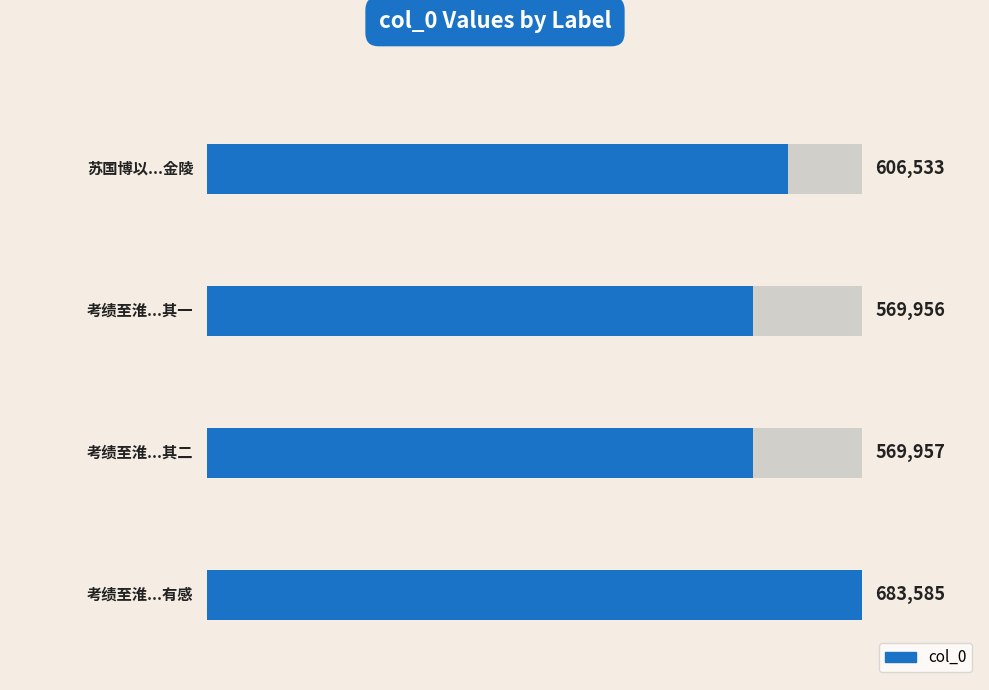

What is the smallest value displayed?

569956